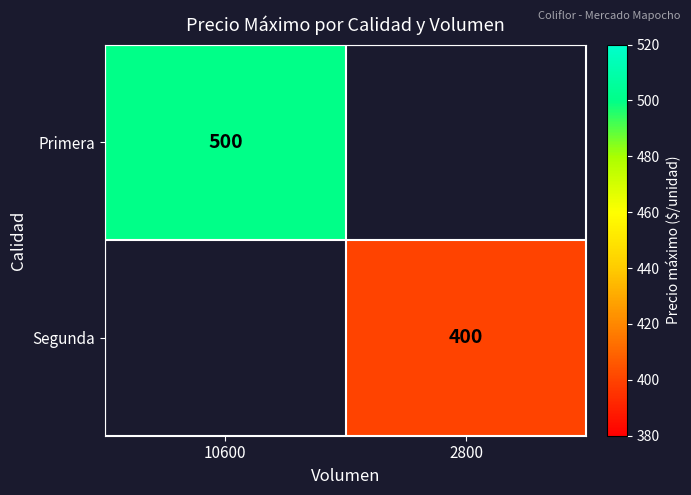

Is it true that Segunda equals 400 at 2800?

True